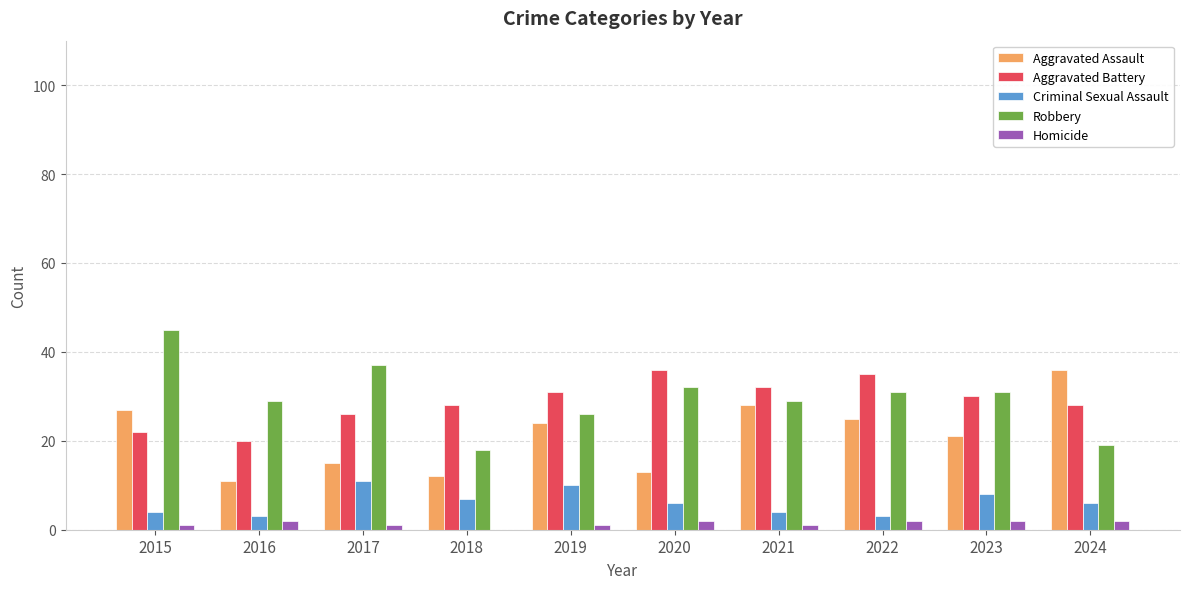

What value does the Criminal Sexual Assault series have at 2022?

3